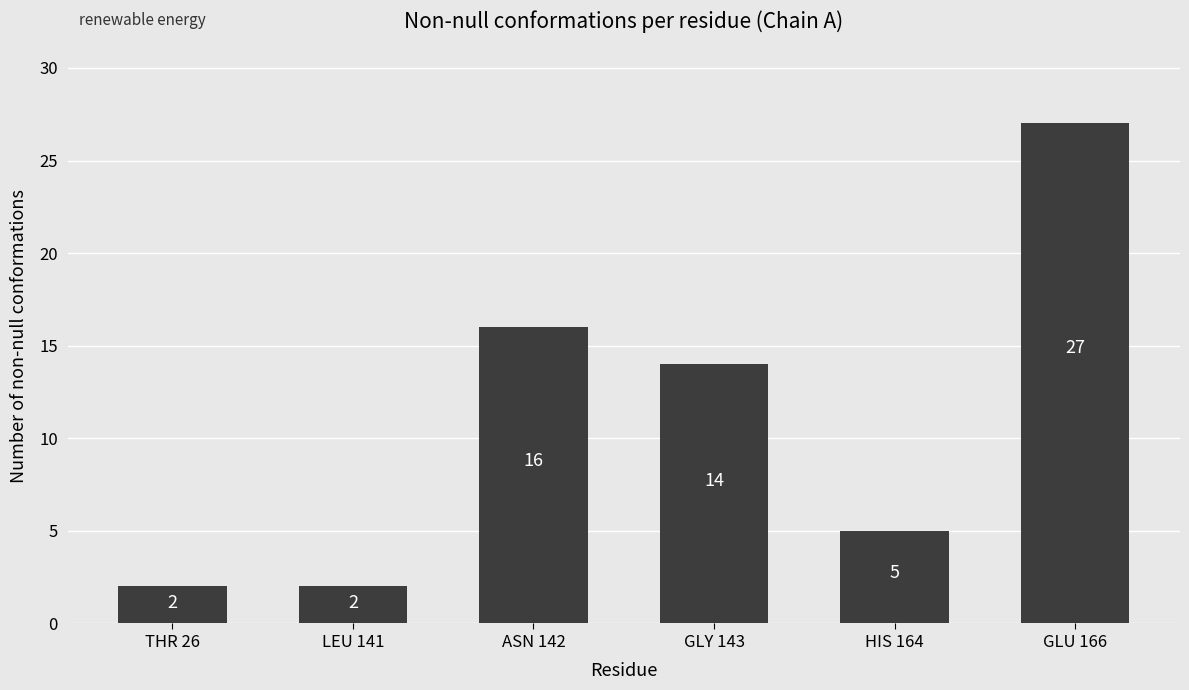

Where does the data first go above 14?

ASN 142